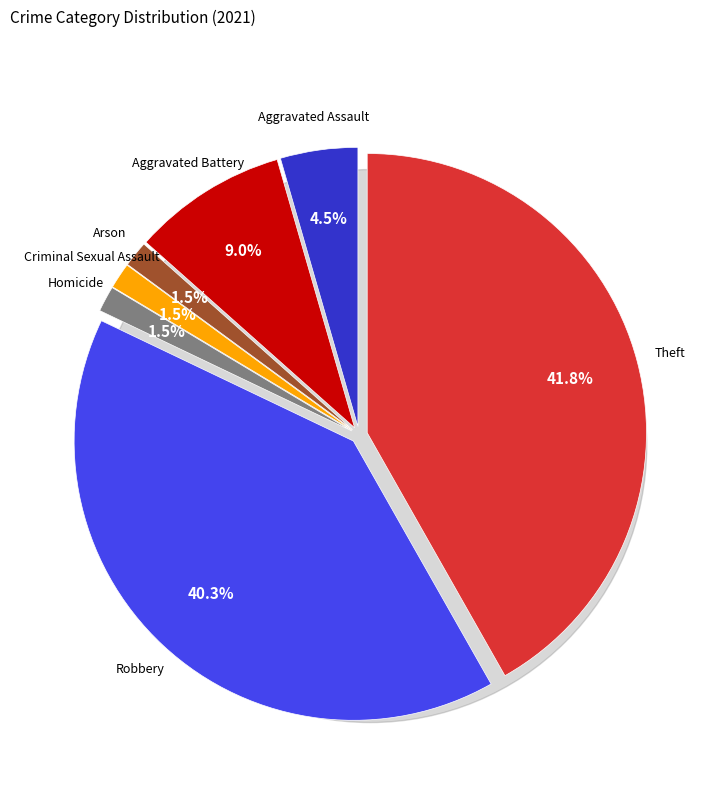

What is the largest slice in the pie chart?

Theft